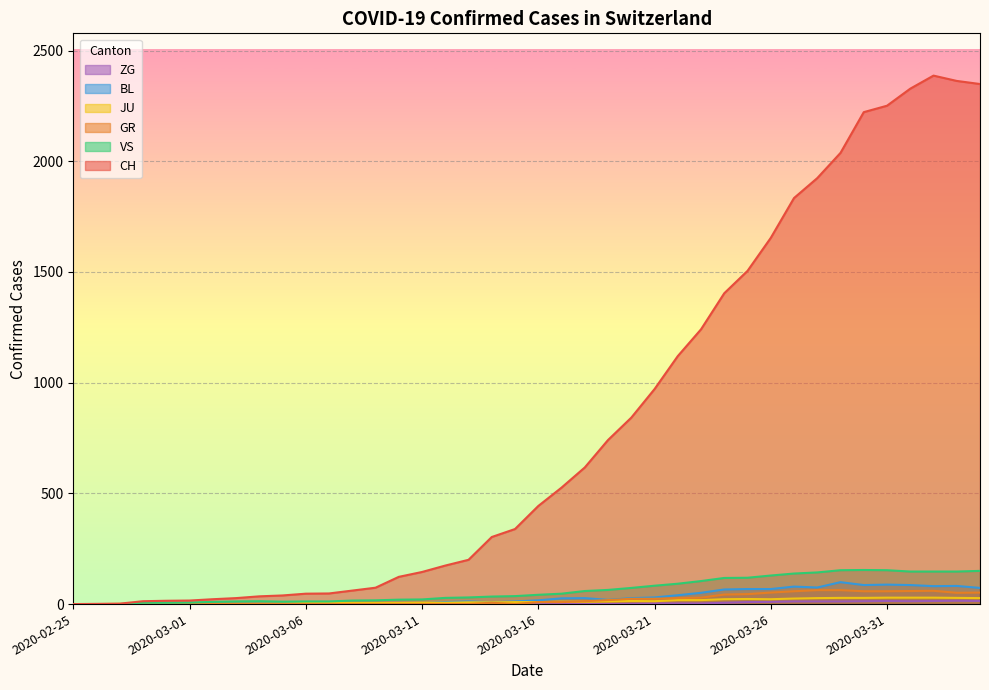

Reading right to left, list all the values displayed in this chart.

CH: 2349	2363	2387	2328	2251	2222	2038	1924	1834	1654	1505	1404	1241	1120	971	842	741	617	526	443	339	303	200	174	145	123	74	61	48	47	39	35	27	22	16	15	13	2	1	0
GR: 52	51	60	59	58	58	63	63	58	52	45	43	29	27	24	24	18	13	9	9	0	6	0	0	0	0	0	0	0	0	0	0	0	0	0	0	0	0	0	0
JU: 27	28	29	29	29	28	28	27	25	22	23	22	18	18	13	14	12	11	11	9	9	8	8	6	6	5	5	5	5	5	2	1	1	1	1	1	1	1	0	0
VS: 150	147	147	147	153	154	153	143	138	129	119	118	104	92	83	73	64	59	47	42	36	34	30	28	21	20	17	16	12	12	11	13	12	10	7	6	6	0	0	0
BL: 73	82	81	86	88	86	99	75	79	68	68	66	51	40	30	27	19	27	26	17	12	8	12	9	3	5	4	4	4	4	1	1	1	1	1	1	0	0	0	0
ZG: 14	15	14	13	14	13	12	12	12	10	9	6	3	3	3	1	1	0	0	0	0	0	0	0	0	0	0	0	0	0	0	0	0	0	0	0	0	0	0	0